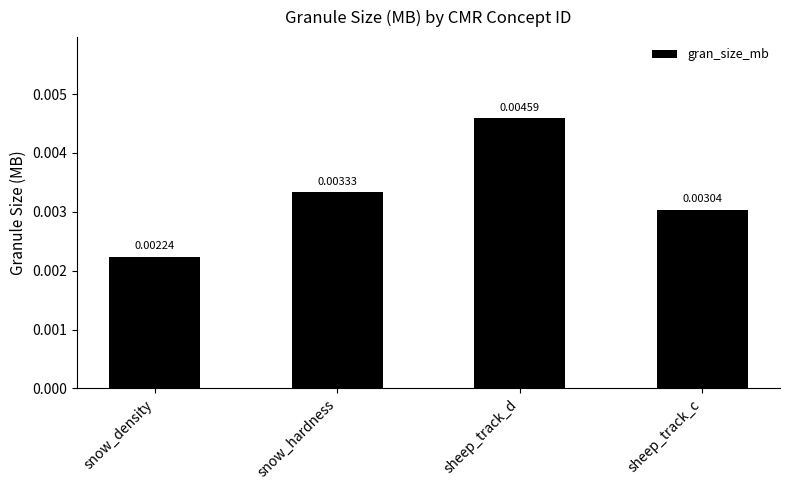

How many bars are there in total?

4